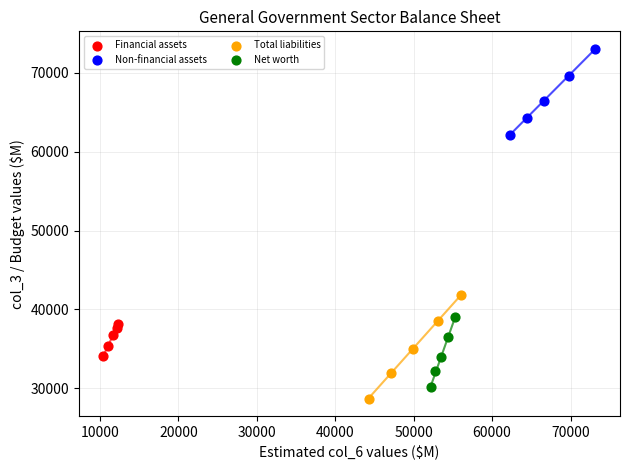

Which series has the widest spread of Y values?

Total liabilities